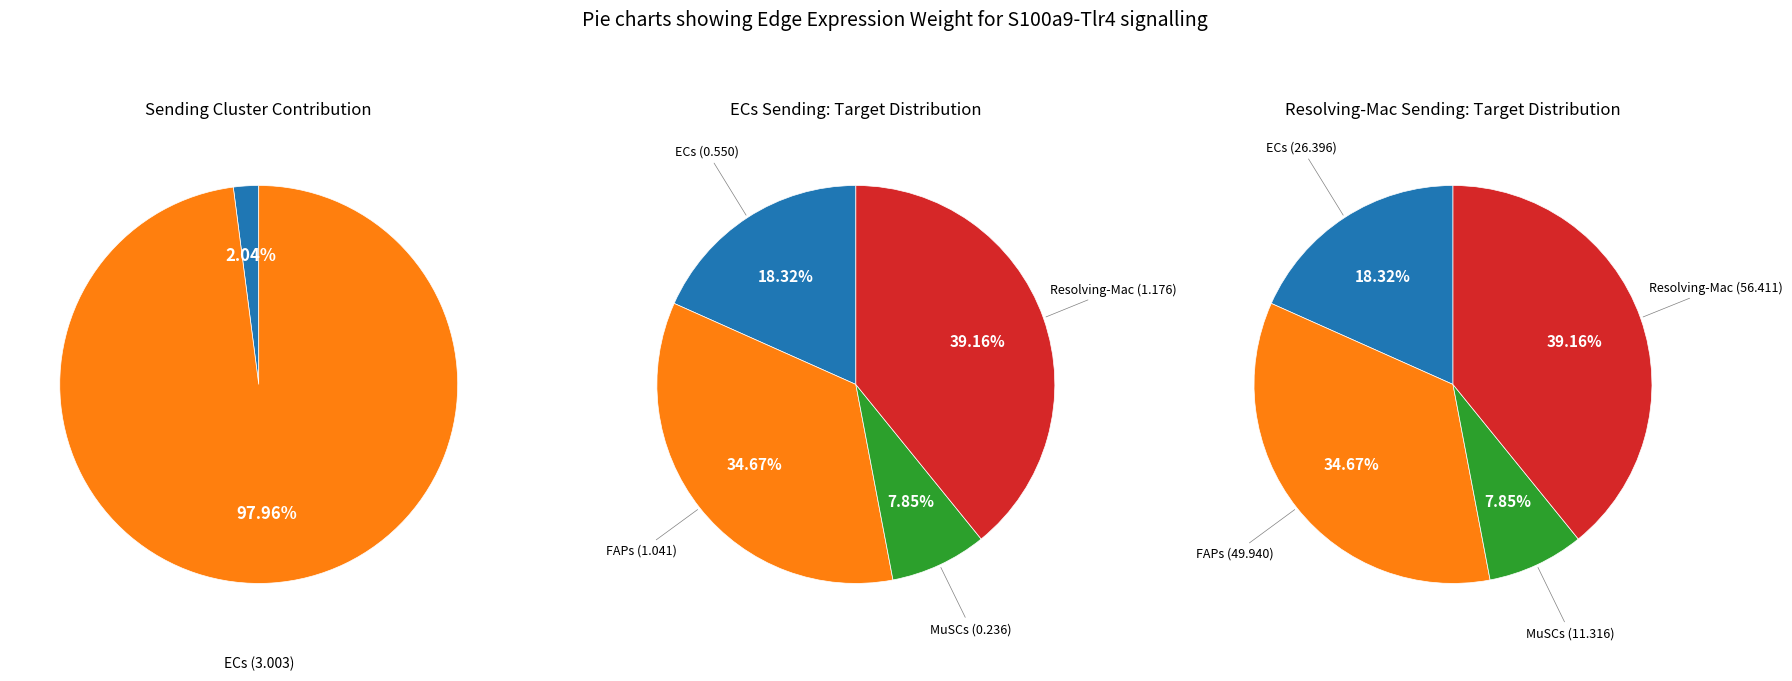

Between FAPs and Resolving-Mac, which is larger?

Resolving-Mac